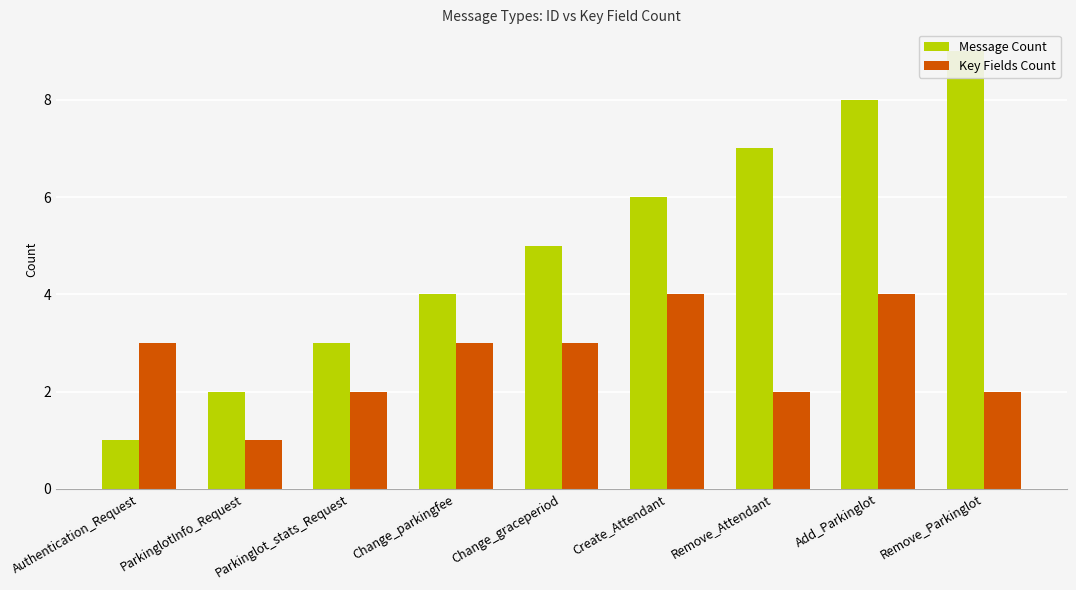

Which category has the lowest value across all series?

Authentication_Request